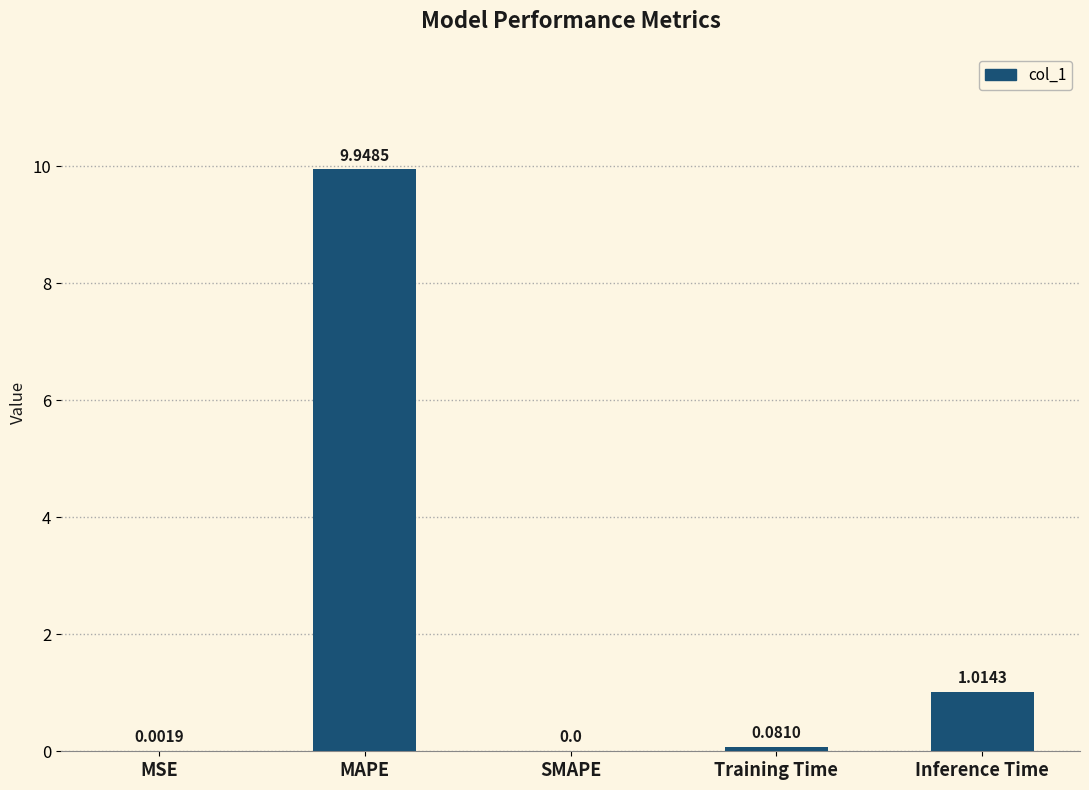

True or false: the data shows 9.9 at MAPE.

True